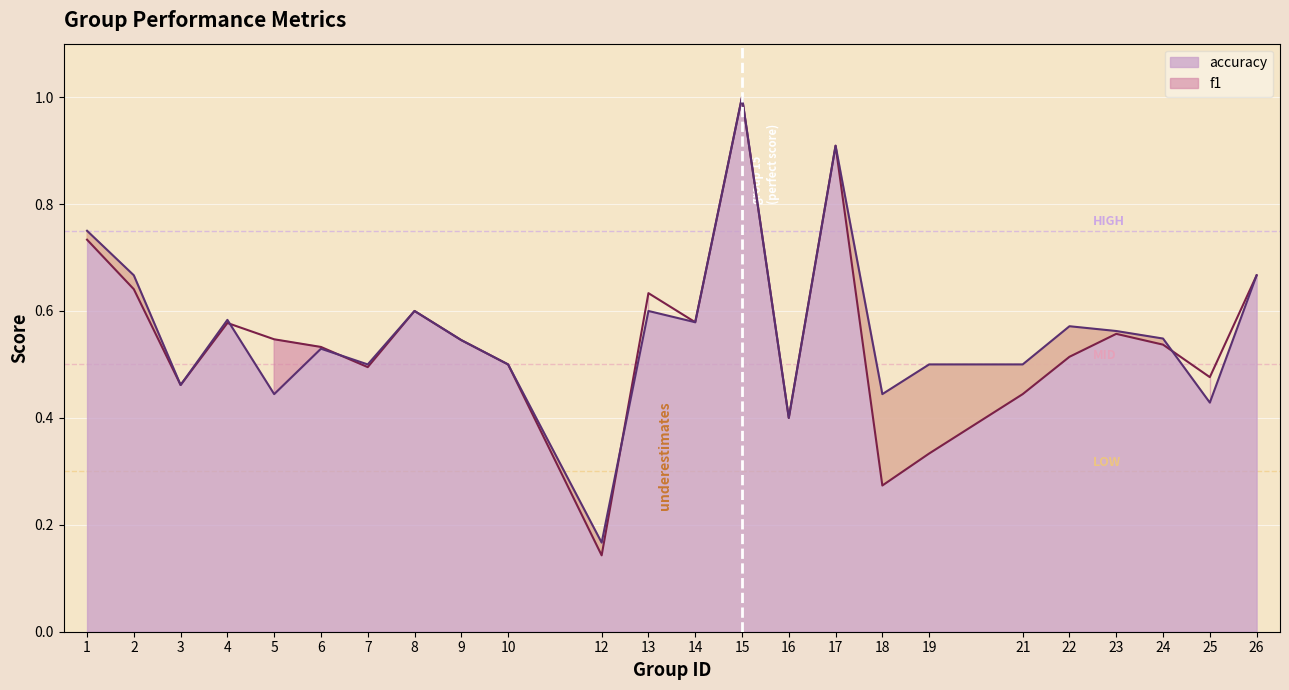

At how many categories does at least one series exceed 0?

24